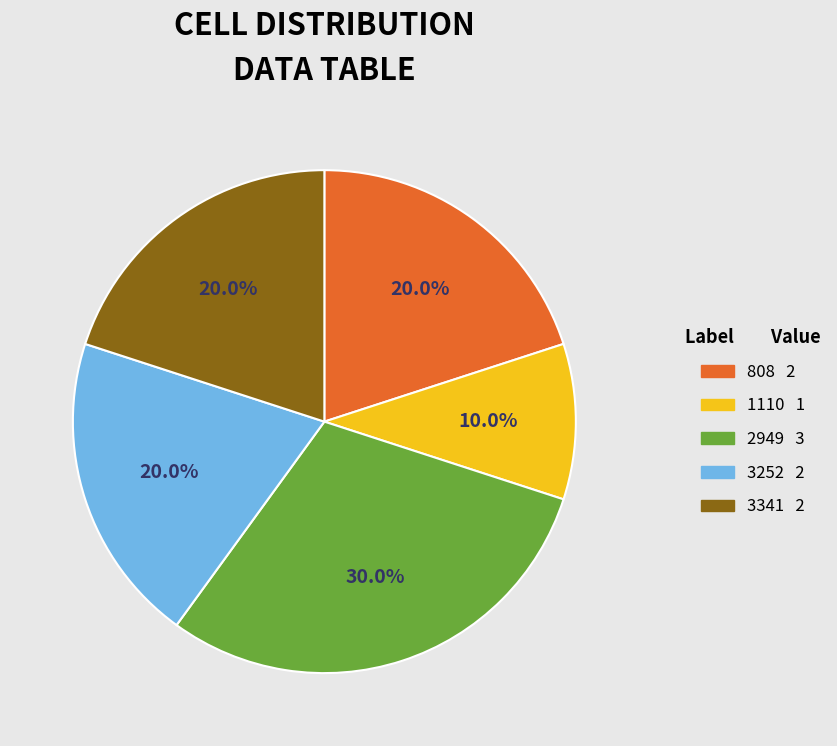

Is it true that 808 is 6% of the pie?

False